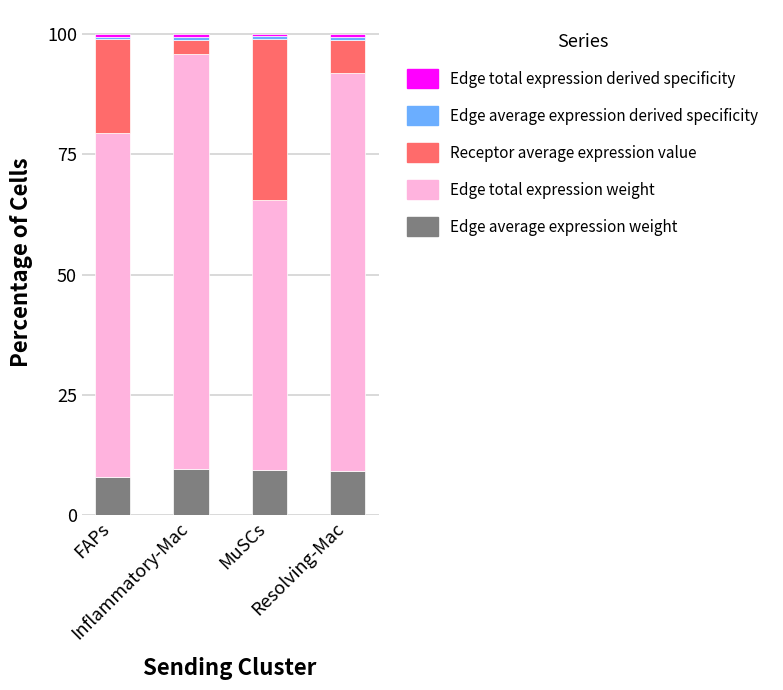

What is the lowest value of the Edge average expression weight series?

7.9